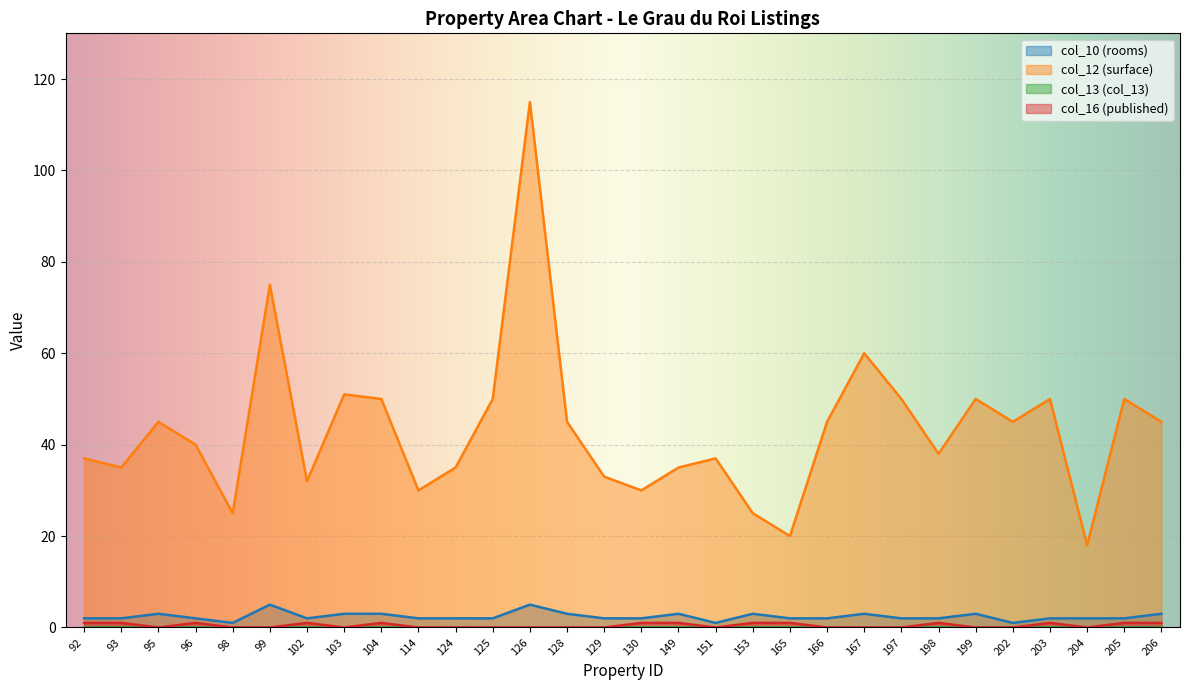

True or false: col_16 (published) and col_12 (surface) intersect in this chart.

False